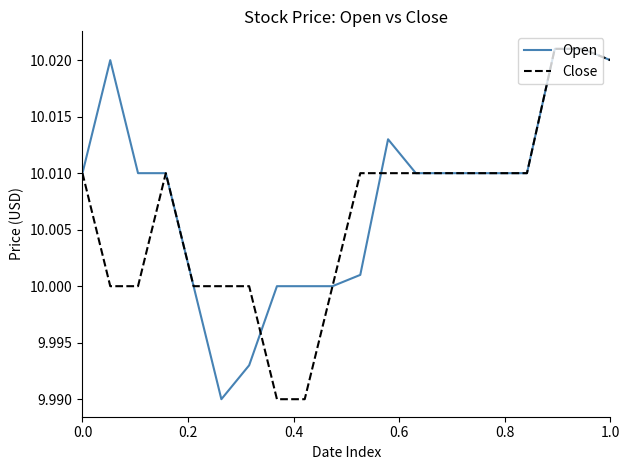

Which series has the largest total across all categories?

Open